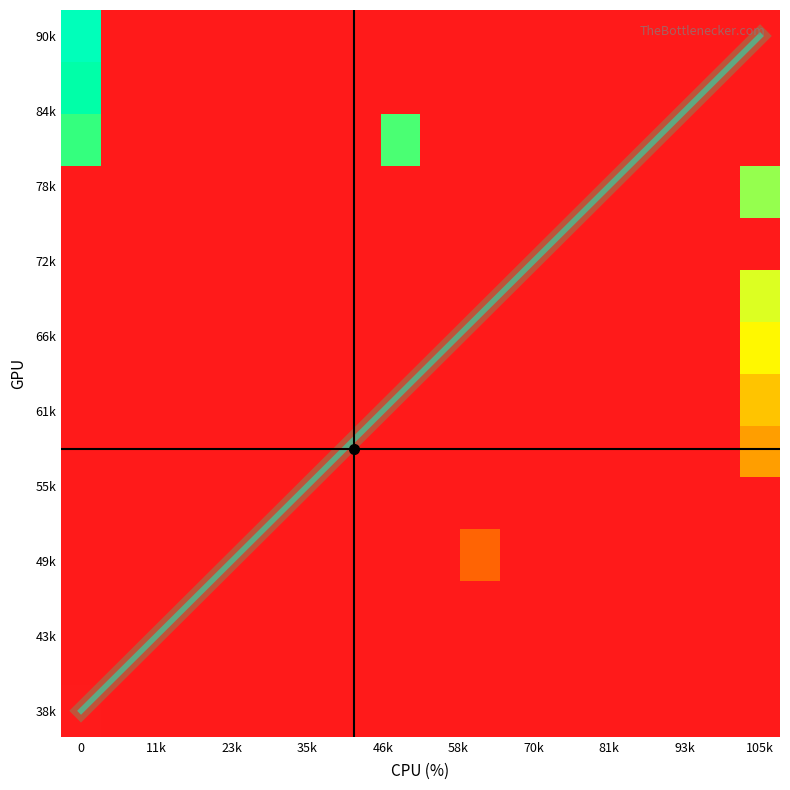

At which category is the sum across all series the highest?

105k